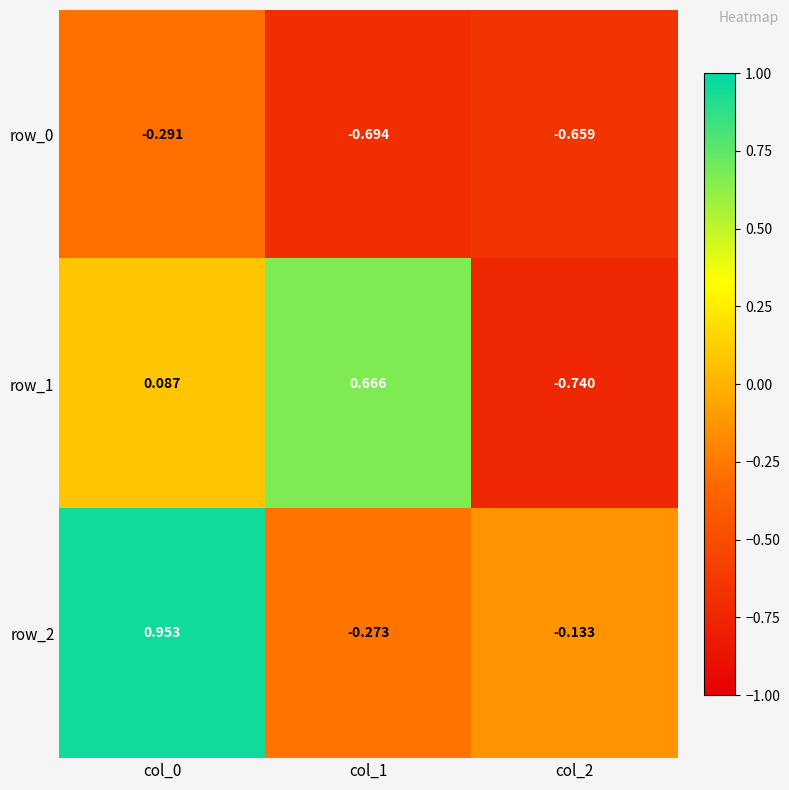

Is the value of row_0 at col_2 greater than the value of row_2 at col_1?

No